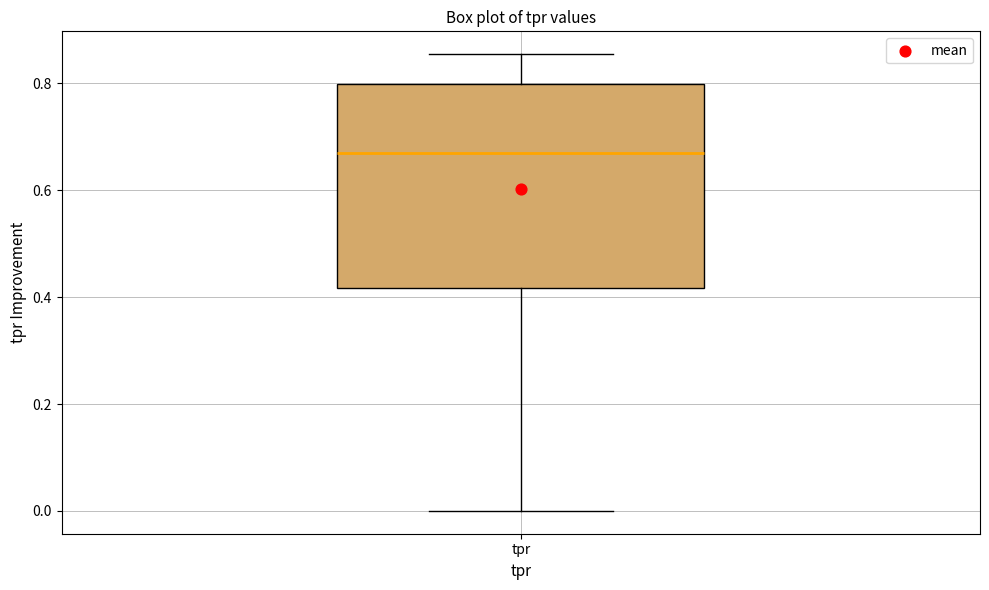

Read this box plot against the y-axis: the position of the median line, the range covered by the box, and the ends of both whiskers. The values are not printed on the chart, so give them approximately, as read against the axis.

median 0.66, box 0.42 to 0.80, whiskers 0.00 to 0.86